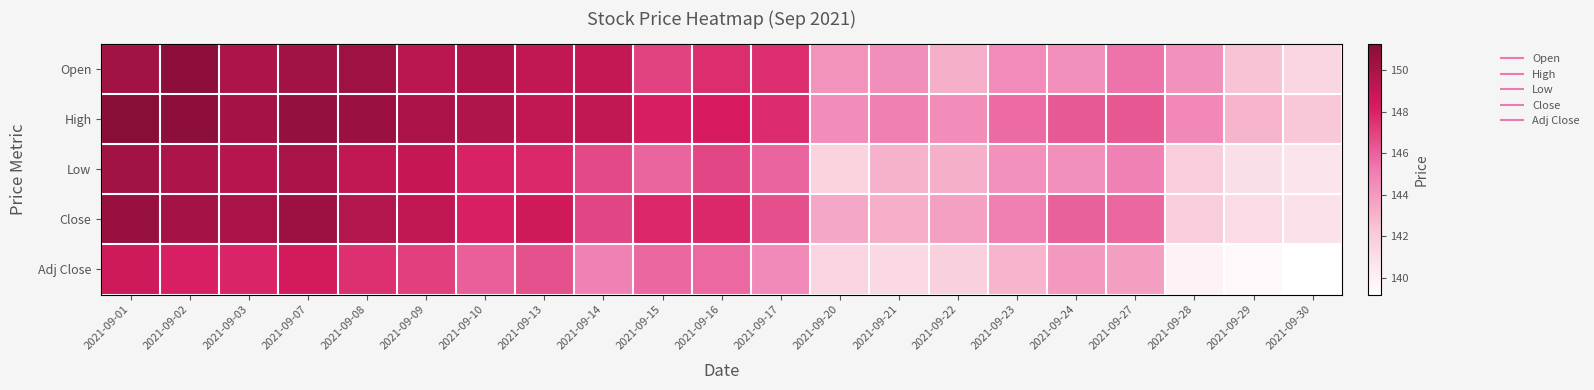

What is the smallest value displayed?

139.2